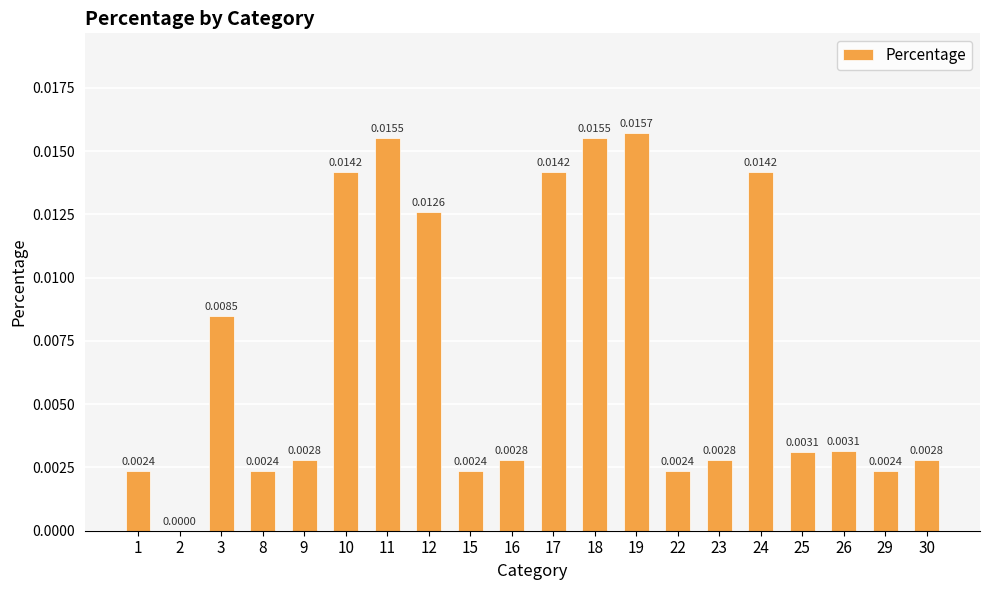

Which has a higher value, 23 or 18?

18